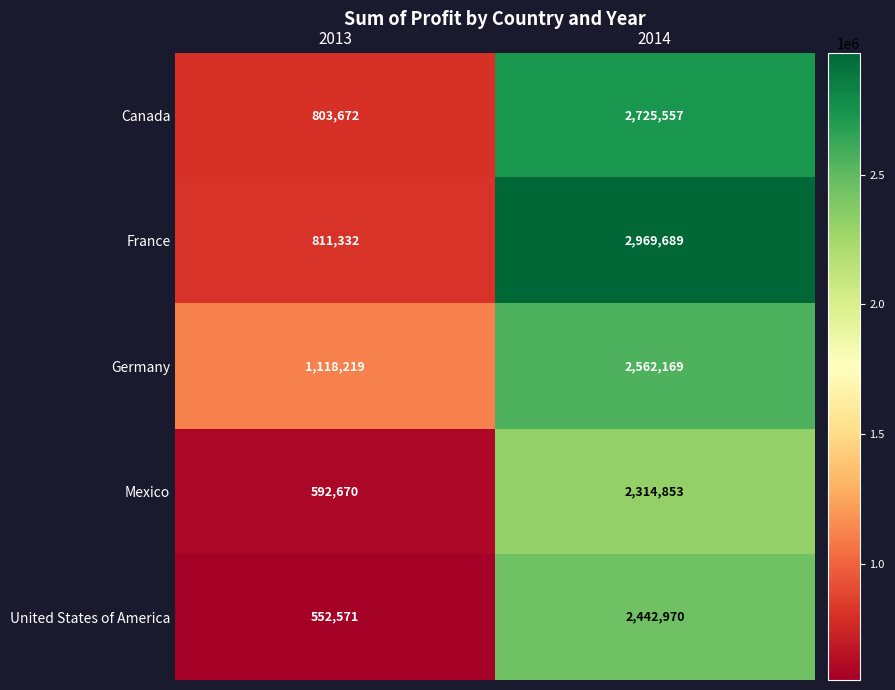

Between 2013 and 2014, which series saw the biggest shift?

France